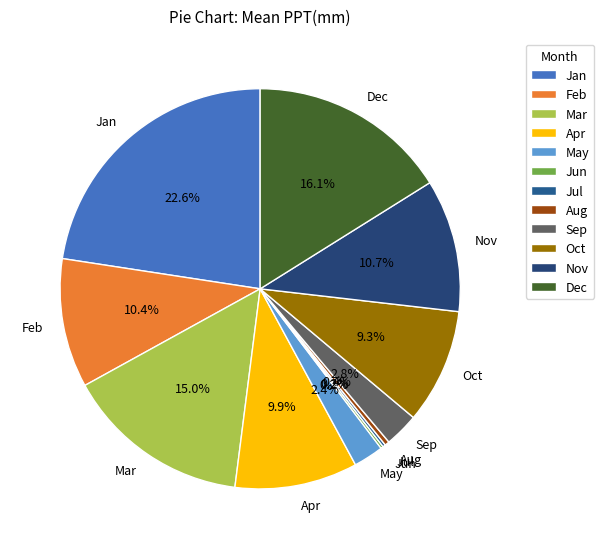

Is there a majority slice in this chart?

No